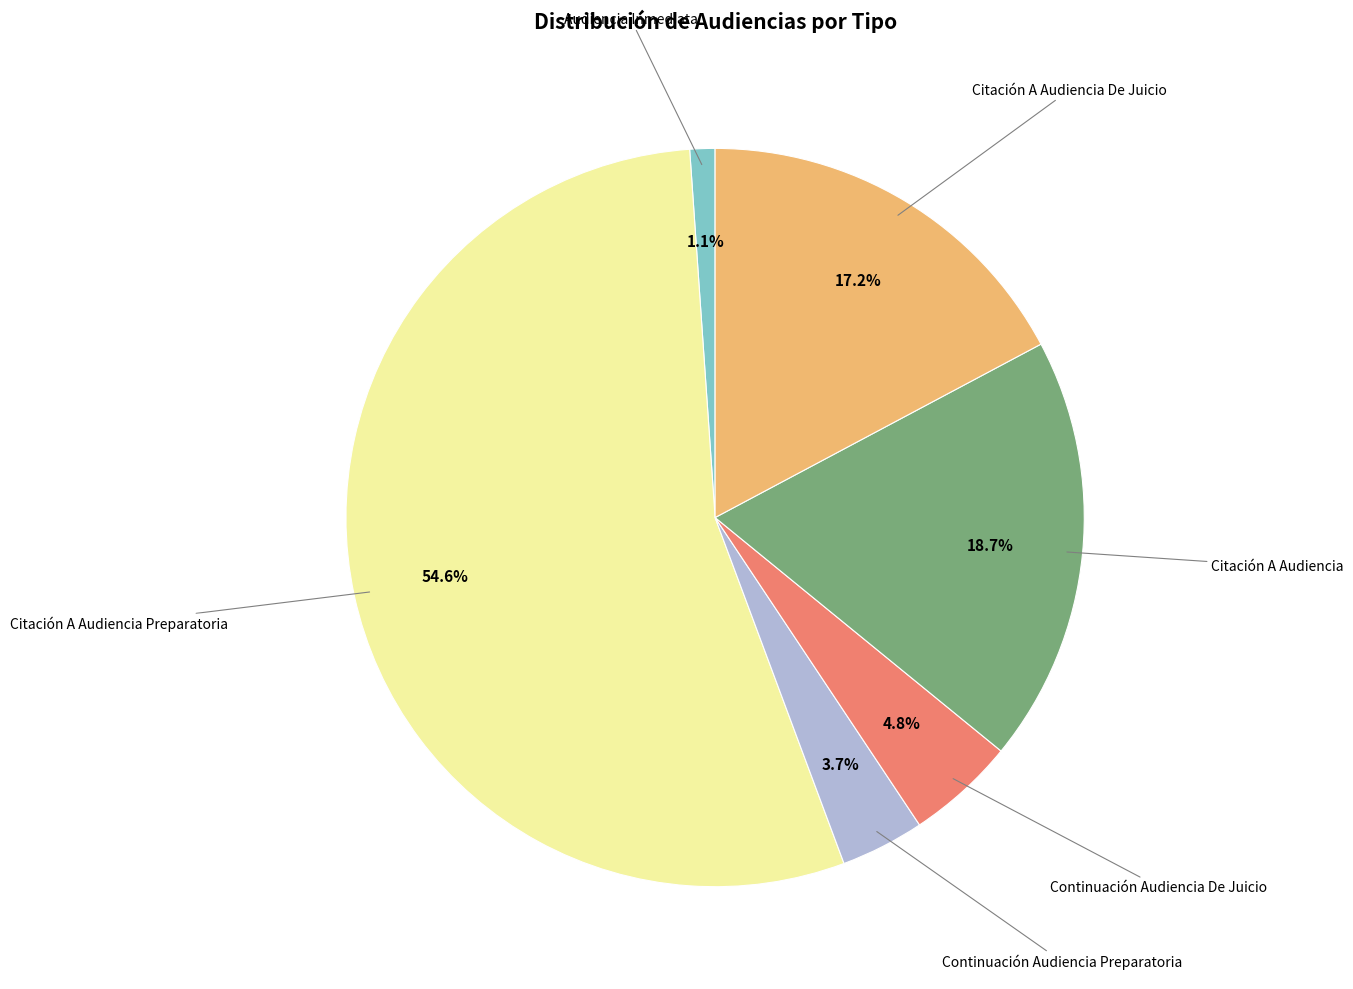

Is there any slice that represents more than half of the pie?

Yes